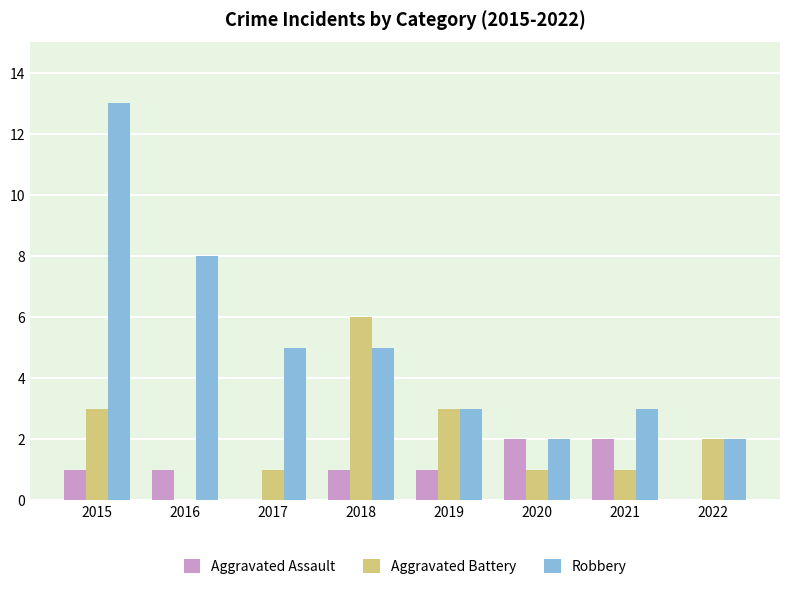

True or false: Aggravated Battery has a value of 2 at 2022.

True